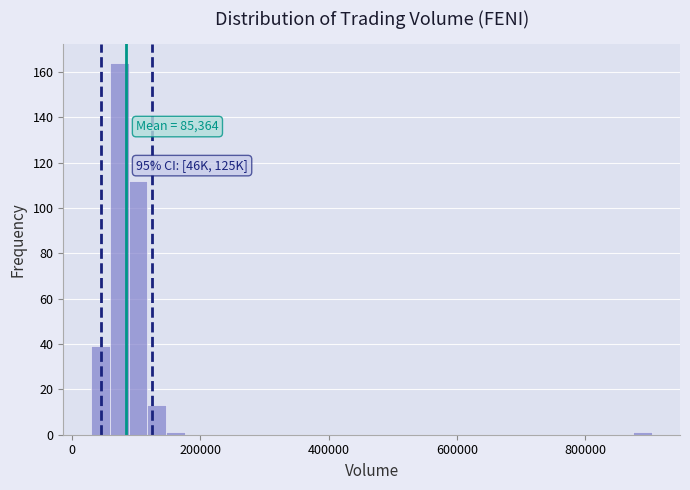

Around what value on the x-axis is the tallest bar? Give the approximate position of its centre, as read against the axis.

80000